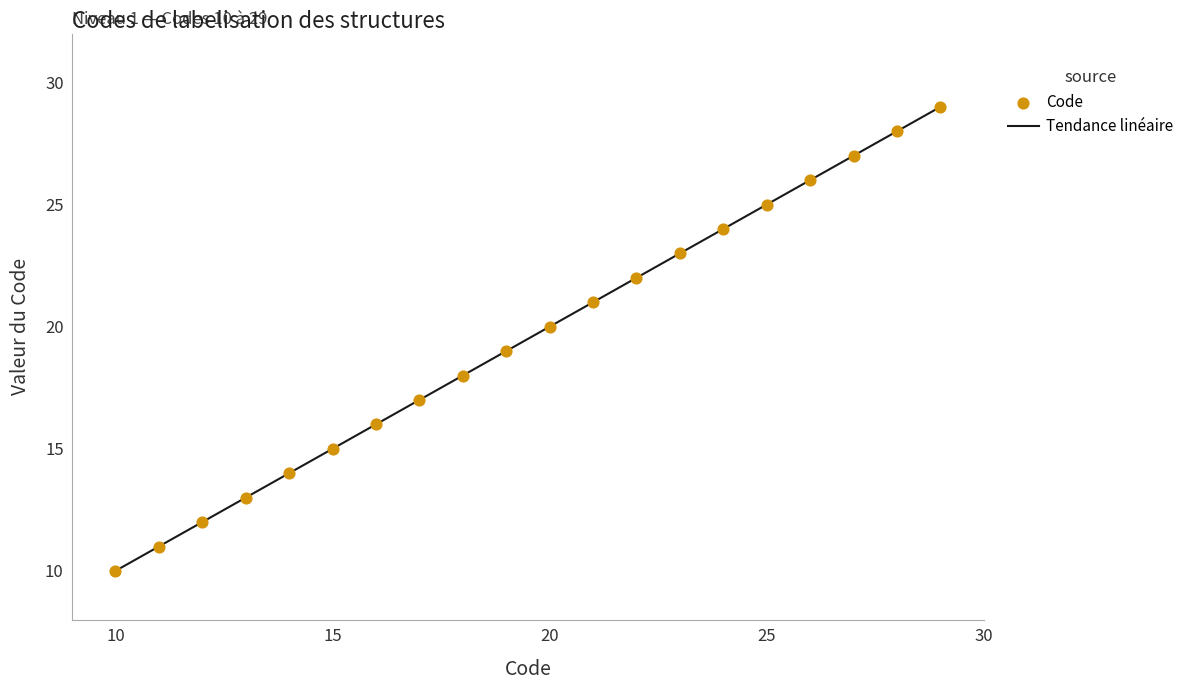

Which has a higher value, 23 or 10?

23